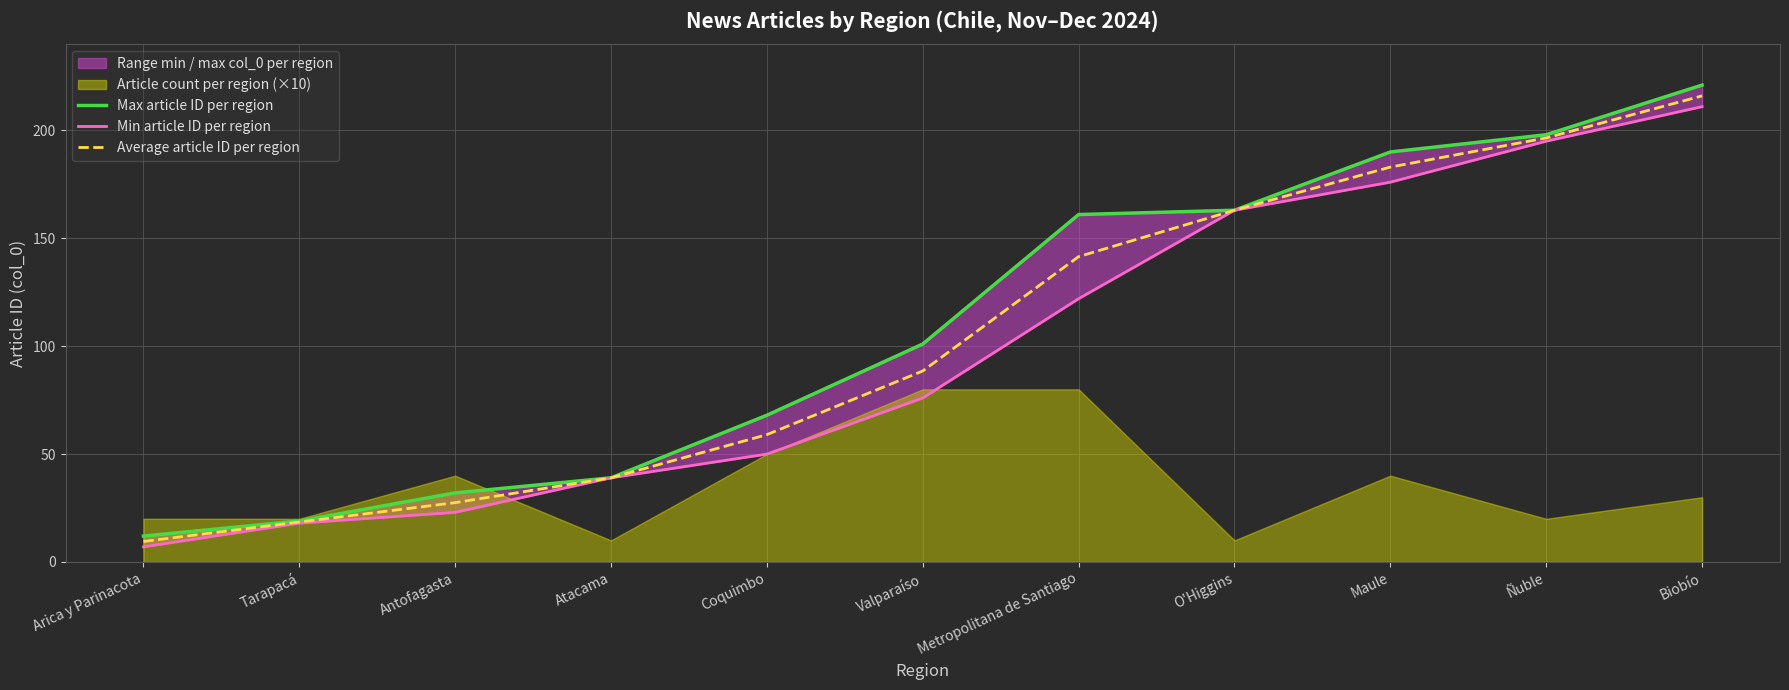

How many data points in Min article ID per region are above 76?

5